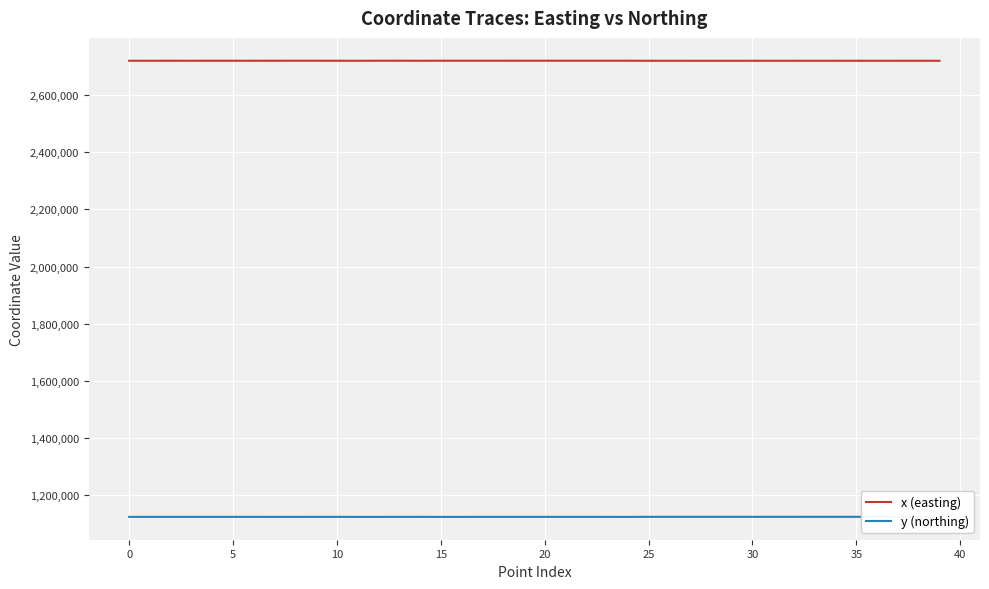

At which category is the sum across all series the highest?

21